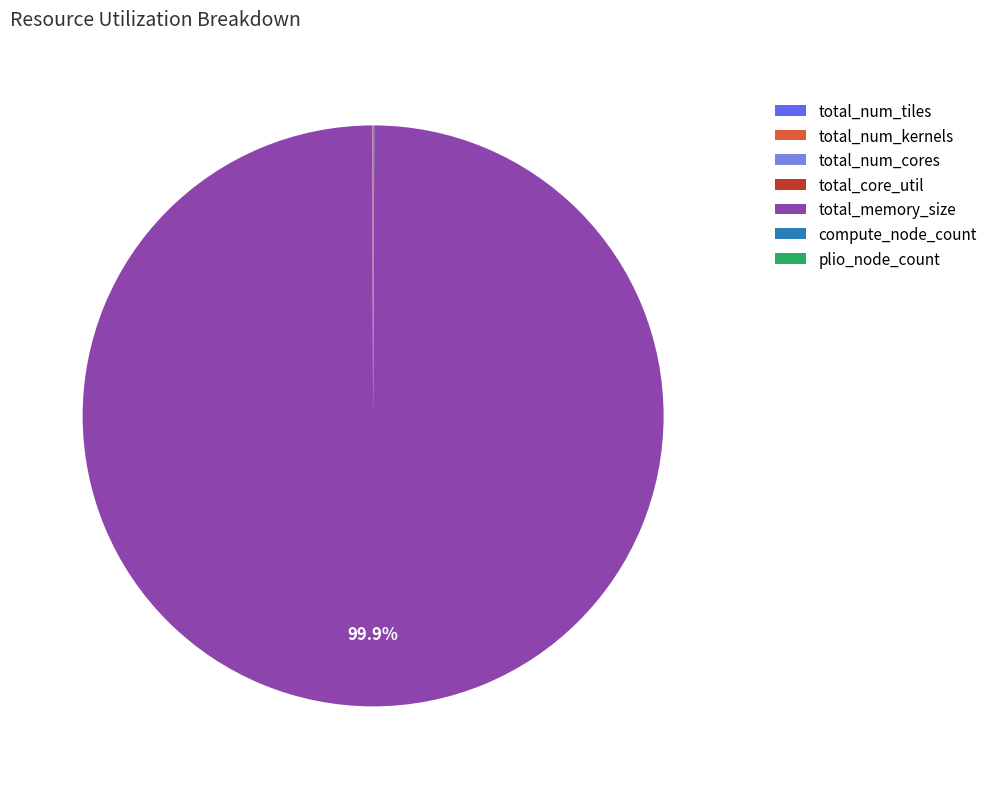

Does total_memory_size account for over 50% of the chart?

Yes